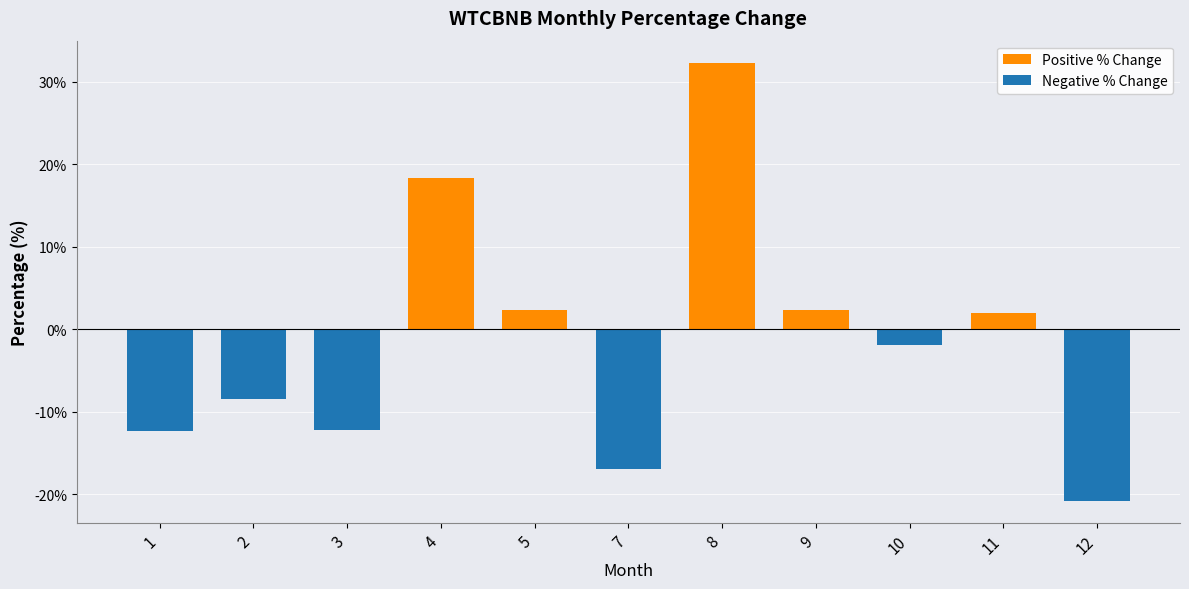

Where is Positive % Change nearest to the value 16?

4